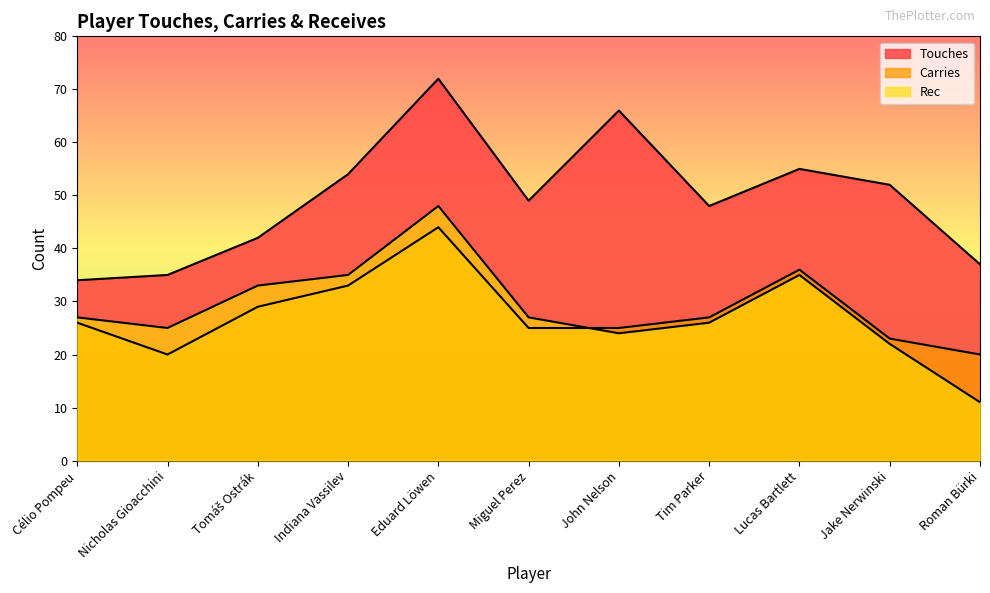

What is the difference between the maximum and minimum values in the Rec series?

37